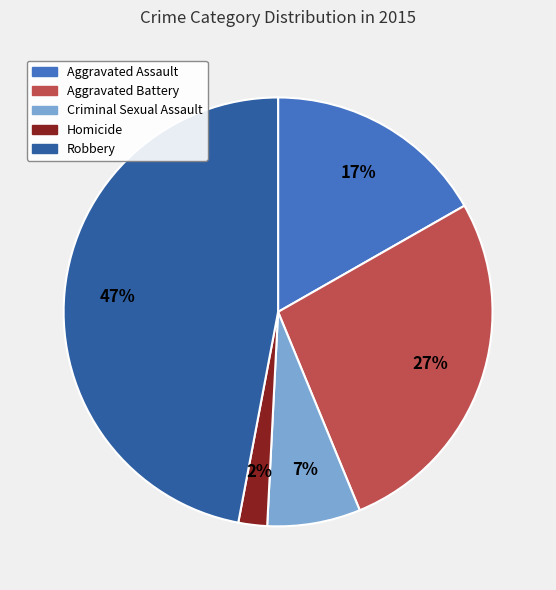

To the nearest percent, what percentage of the pie is Criminal Sexual Assault?

7%